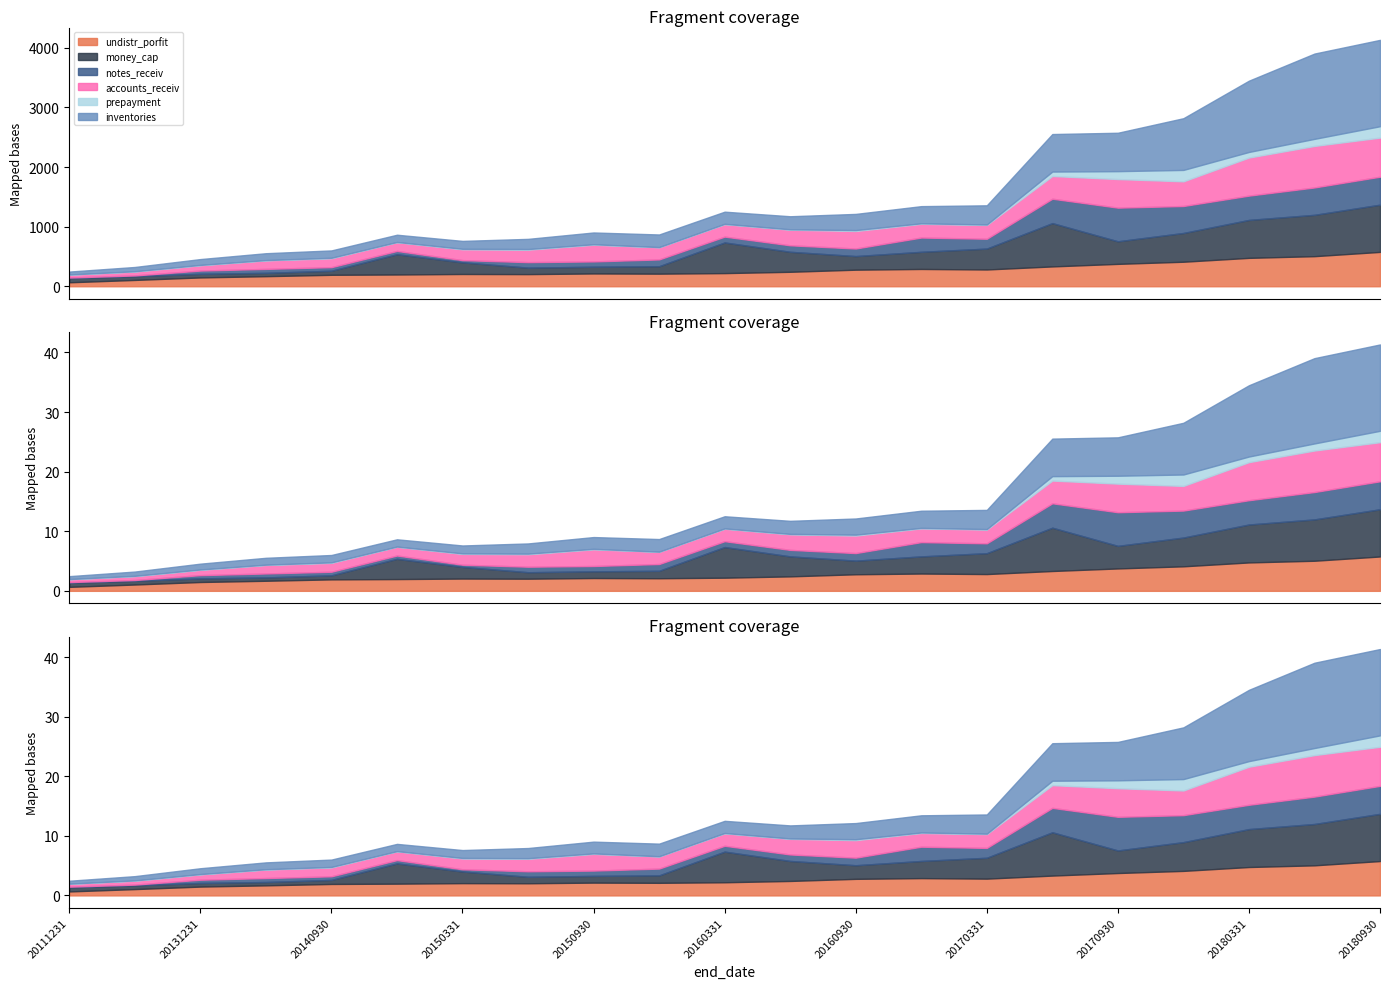

What are all the series names shown in the legend?

undistr_porfit, money_cap, notes_receiv, accounts_receiv, prepayment, inventories